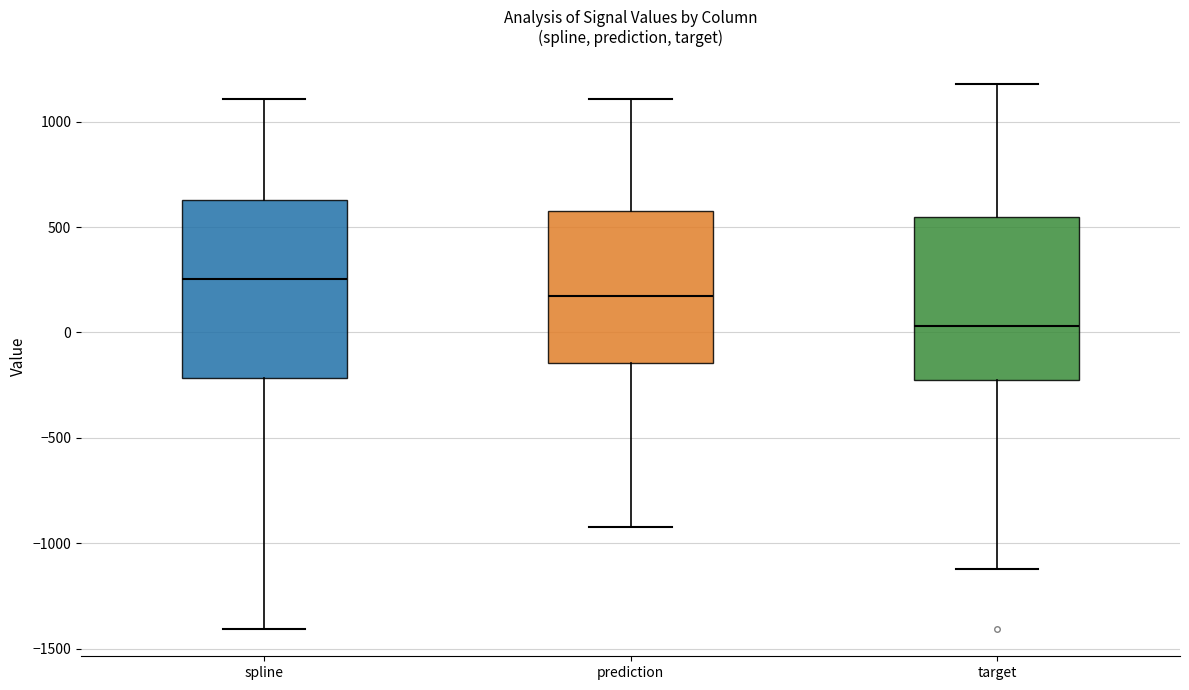

Reading left to right, transcribe this box plot: for each box, give where its median line is, the range the box spans, and where its two whiskers end, as read against the y-axis. The values are not printed on the chart, so give them approximately, as read against the axis.

spline: median 250, box -200 to 650, whiskers -1400 to 1100
prediction: median 150, box -150 to 600, whiskers -900 to 1100
target: median 50, box -250 to 550, whiskers -1100 to 1200